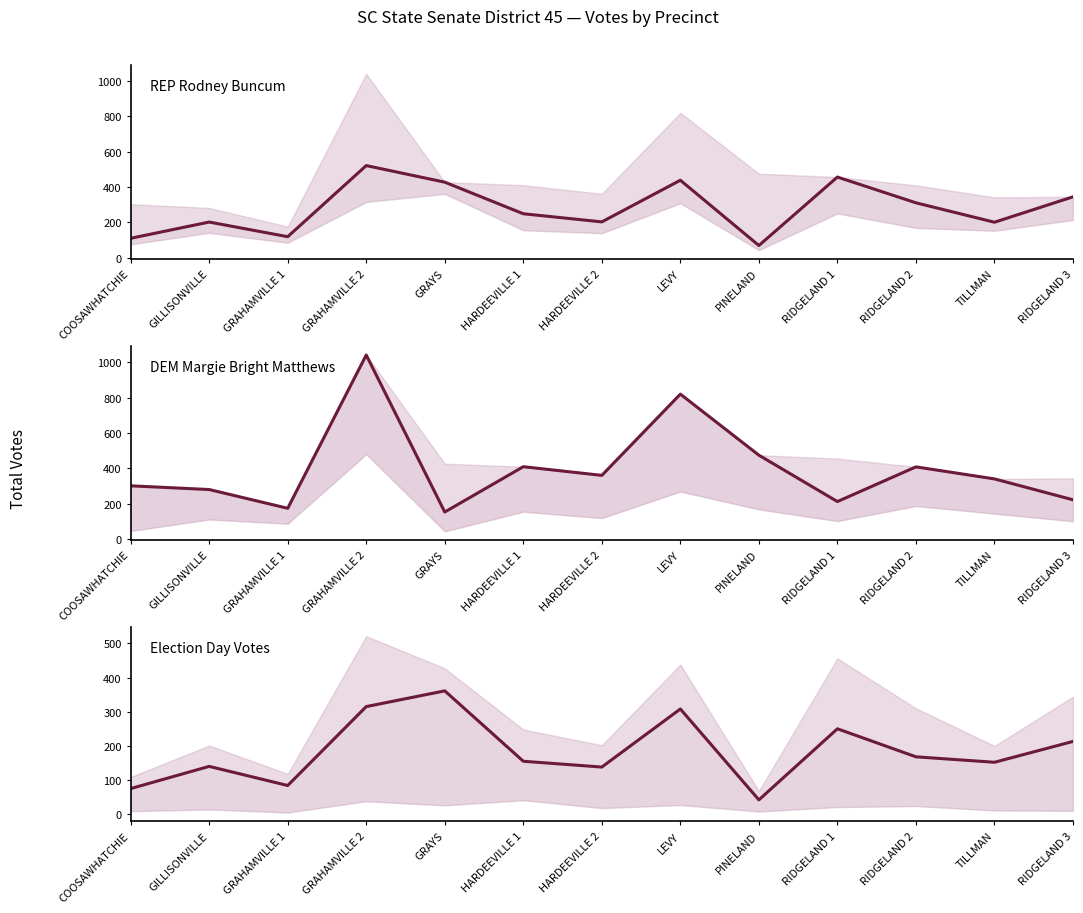

At how many categories does at least one series exceed 113?

13